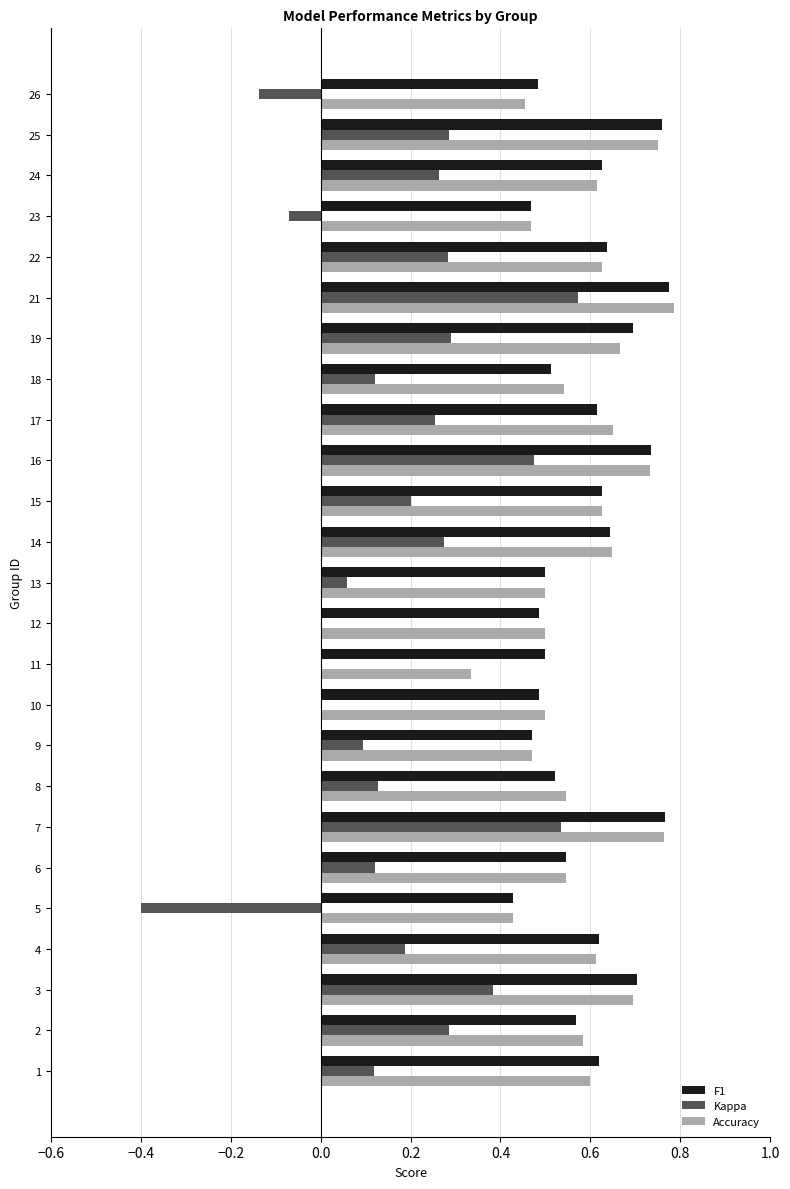

The Accuracy series shows 0.5 at 13. True or false?

True